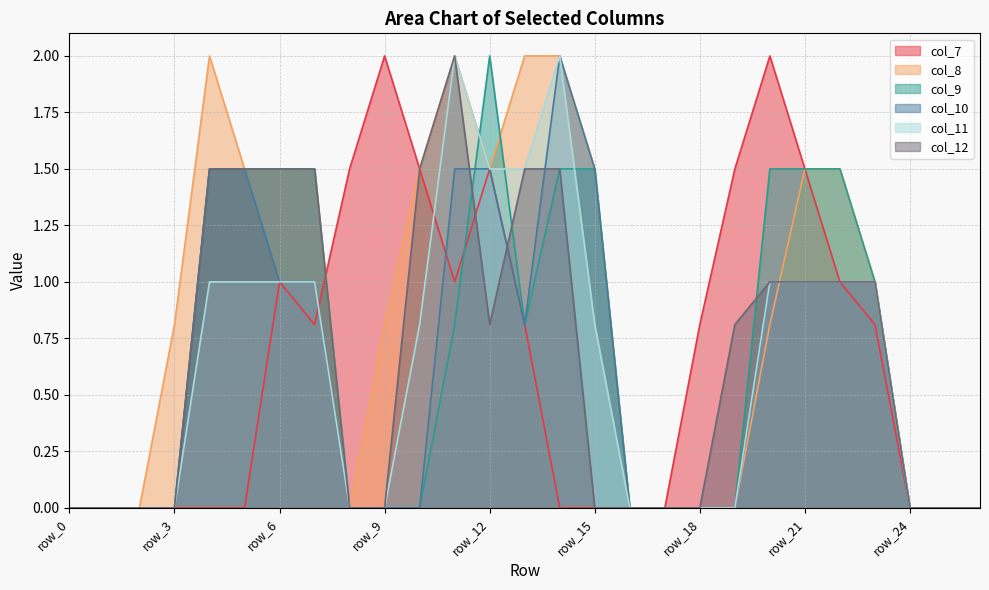

How many categories are shown in the chart?

27